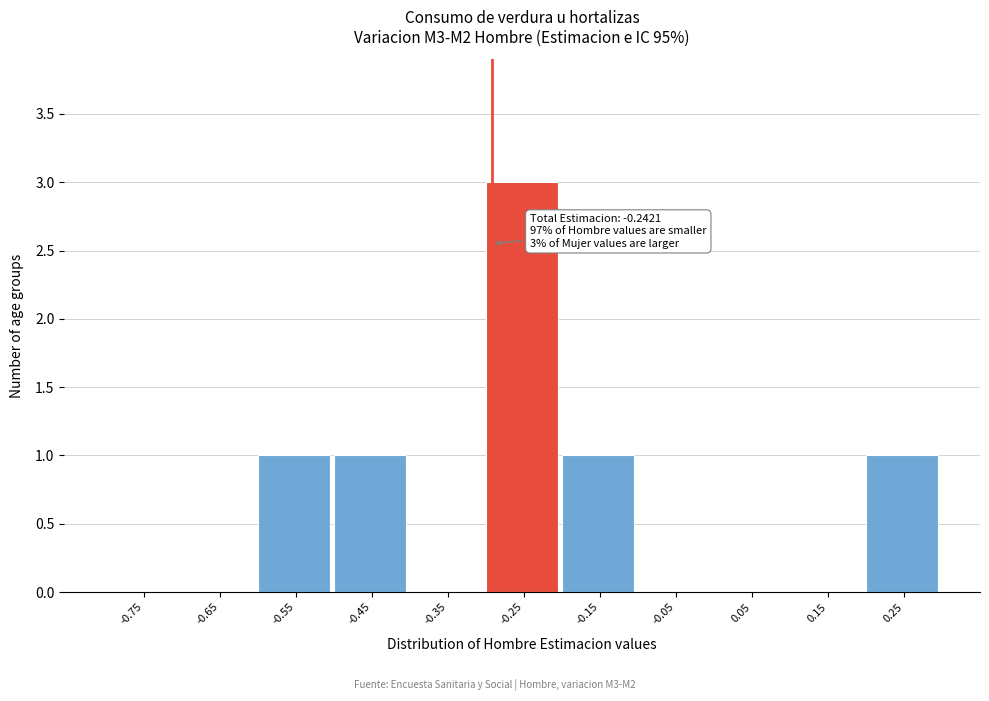

Reading left to right, list all the values displayed in this chart.

-0.75=0	-0.65=0	-0.55=1	-0.45=1	-0.35=0	-0.25=3	-0.15=1	-0.05=0	0.05=0	0.15=0	0.25=1